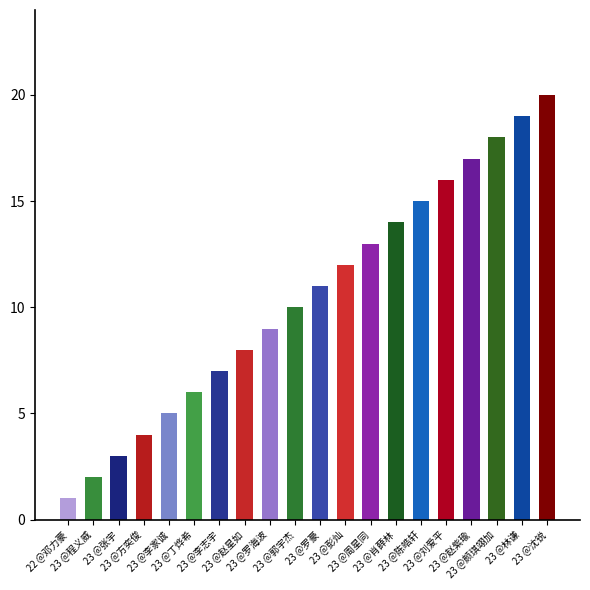

Does the chart contain stacked bars?

No